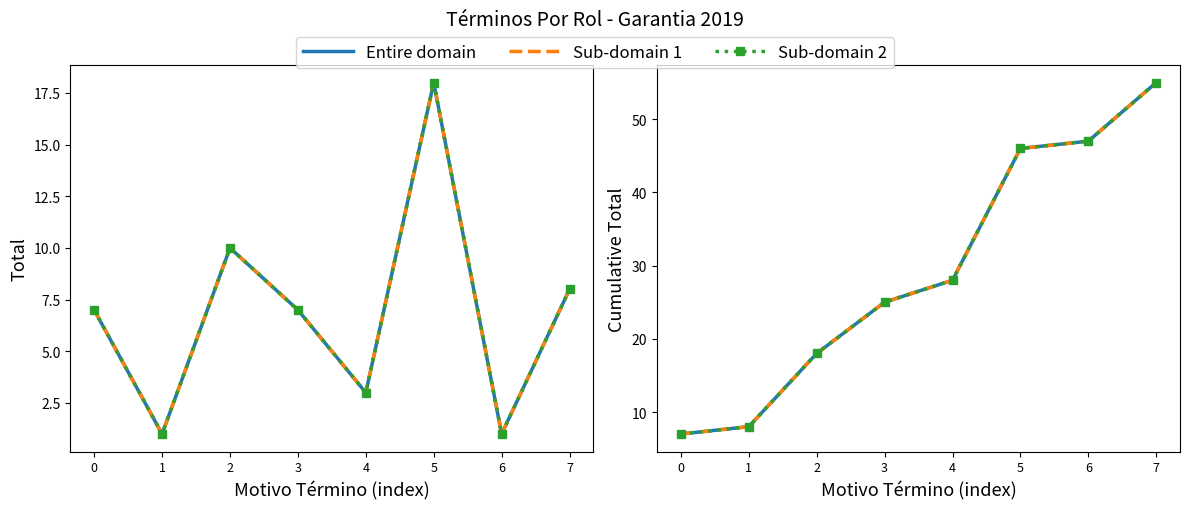

What is the maximum value for Sub-domain 1?

55